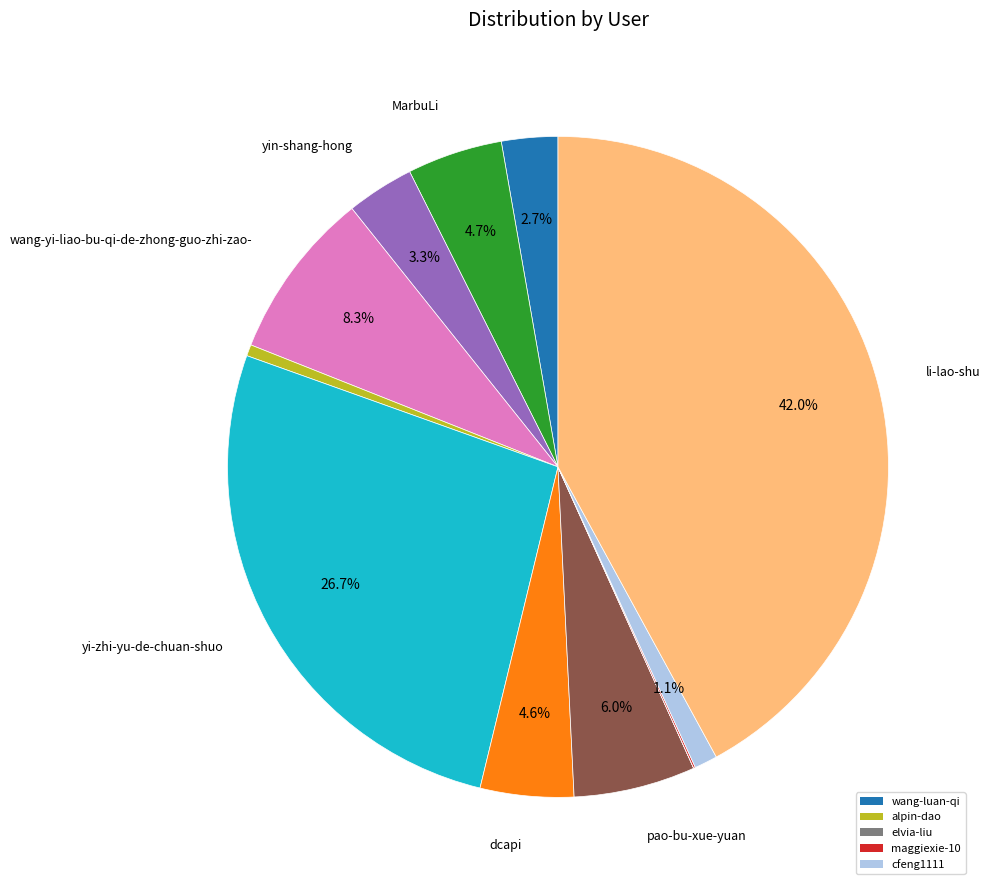

Is there a majority slice in this chart?

No